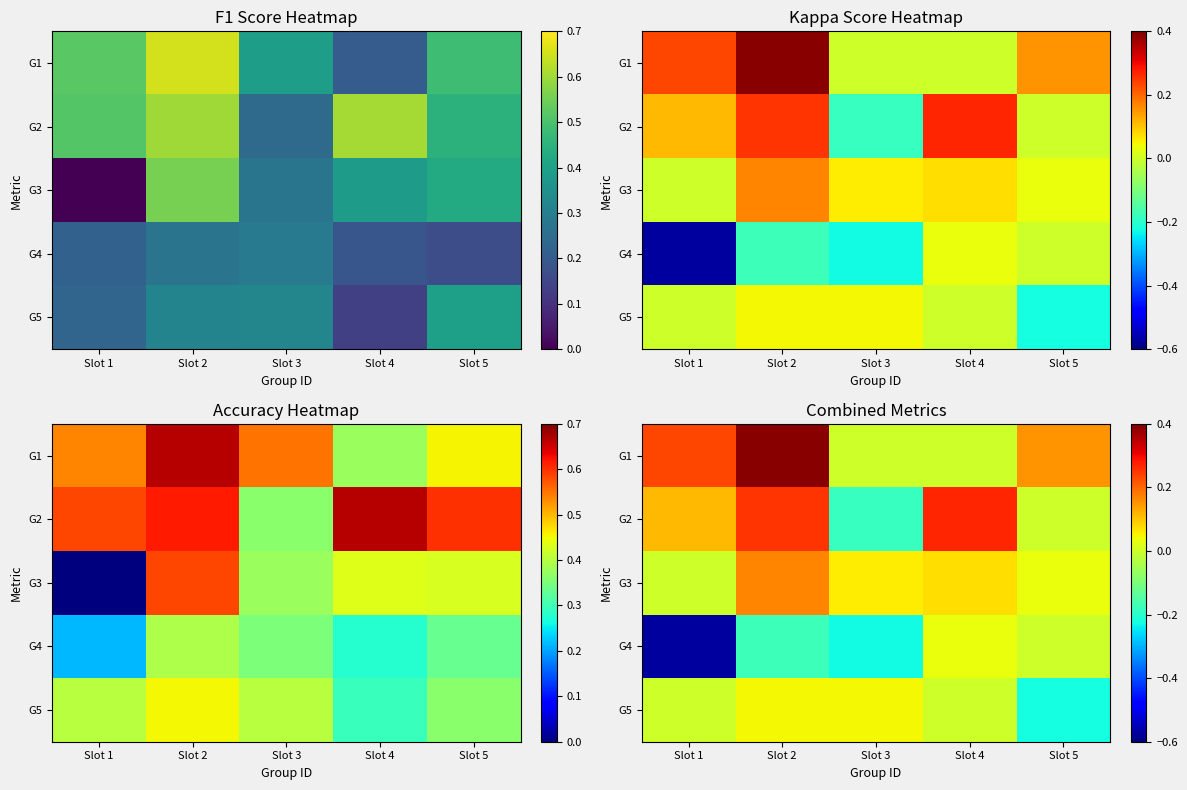

At which category is the sum across all series the highest?

Slot 2